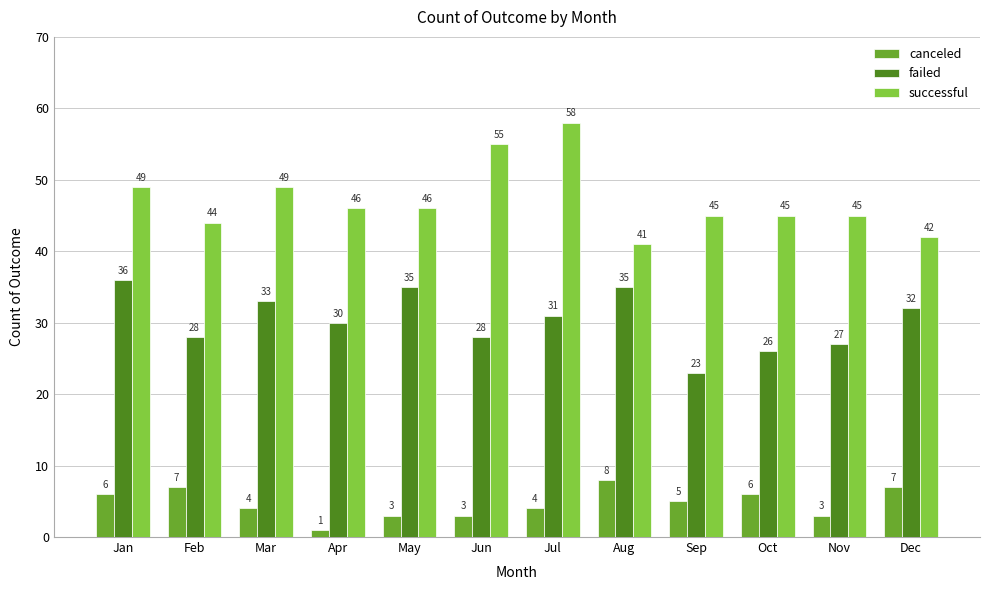

Does the chart contain any negative values?

No